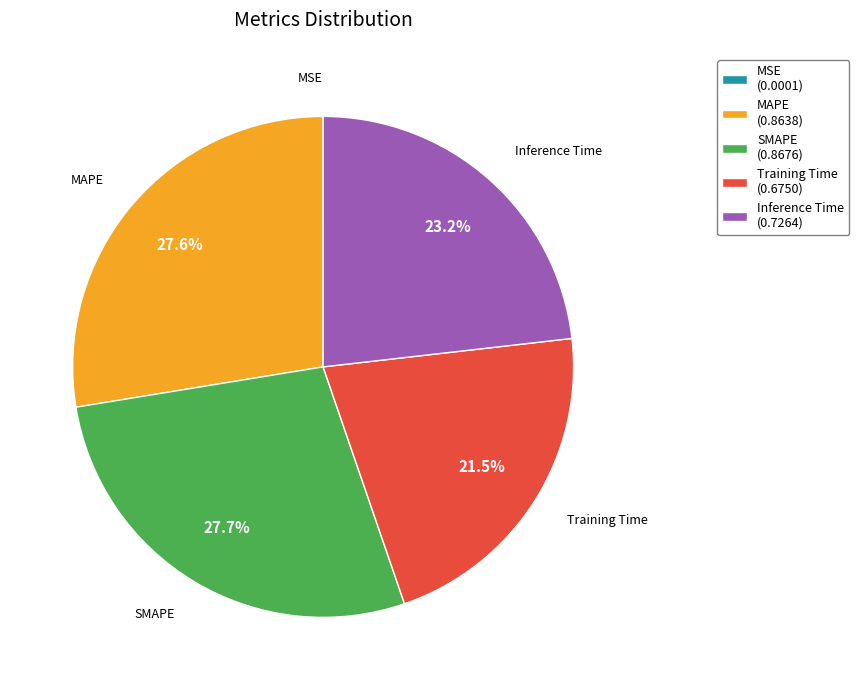

Is there a majority slice in this chart?

No